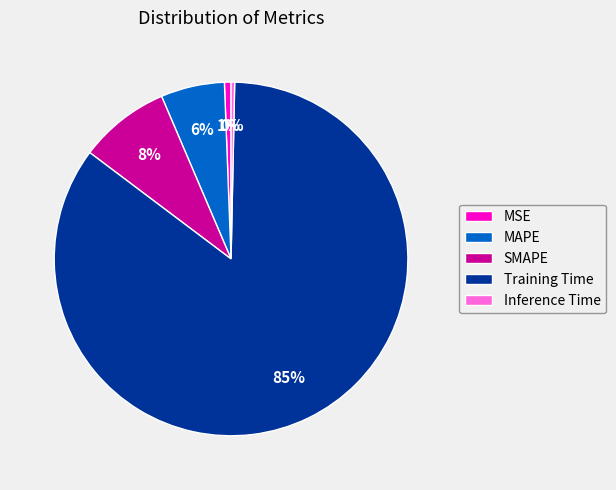

To the nearest percent, what is the average slice percentage?

20%